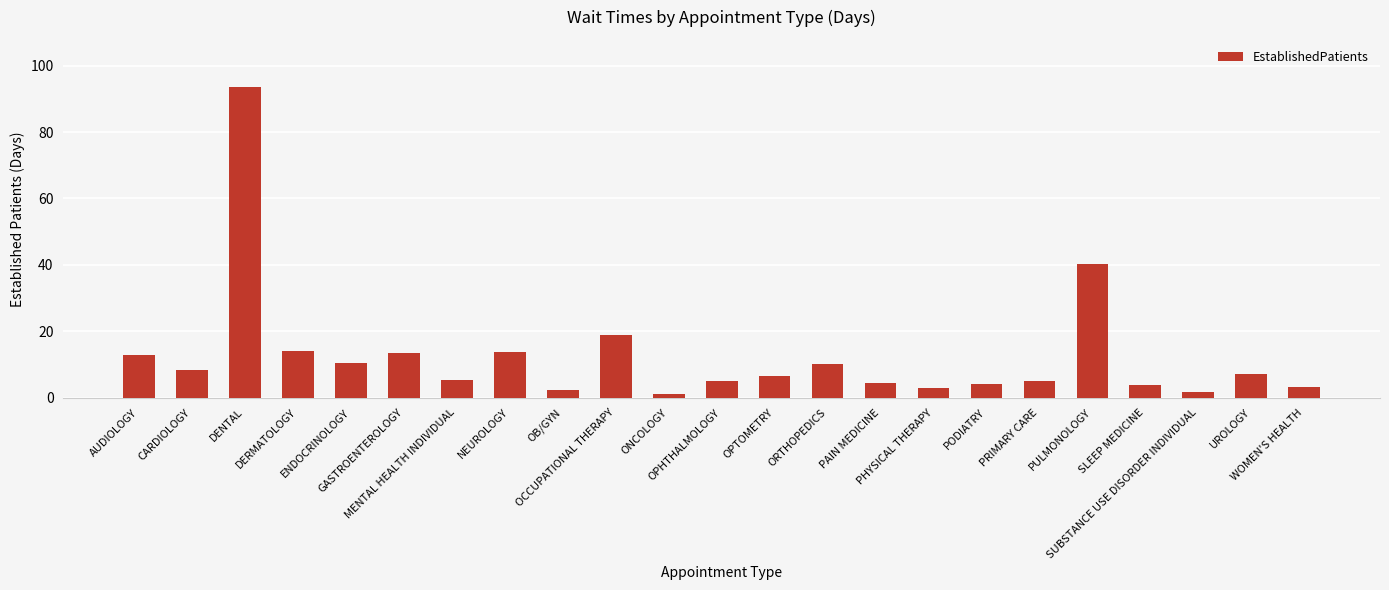

What is the label of the 3rd bar from the right?

SUBSTANCE USE DISORDER INDIVIDUAL